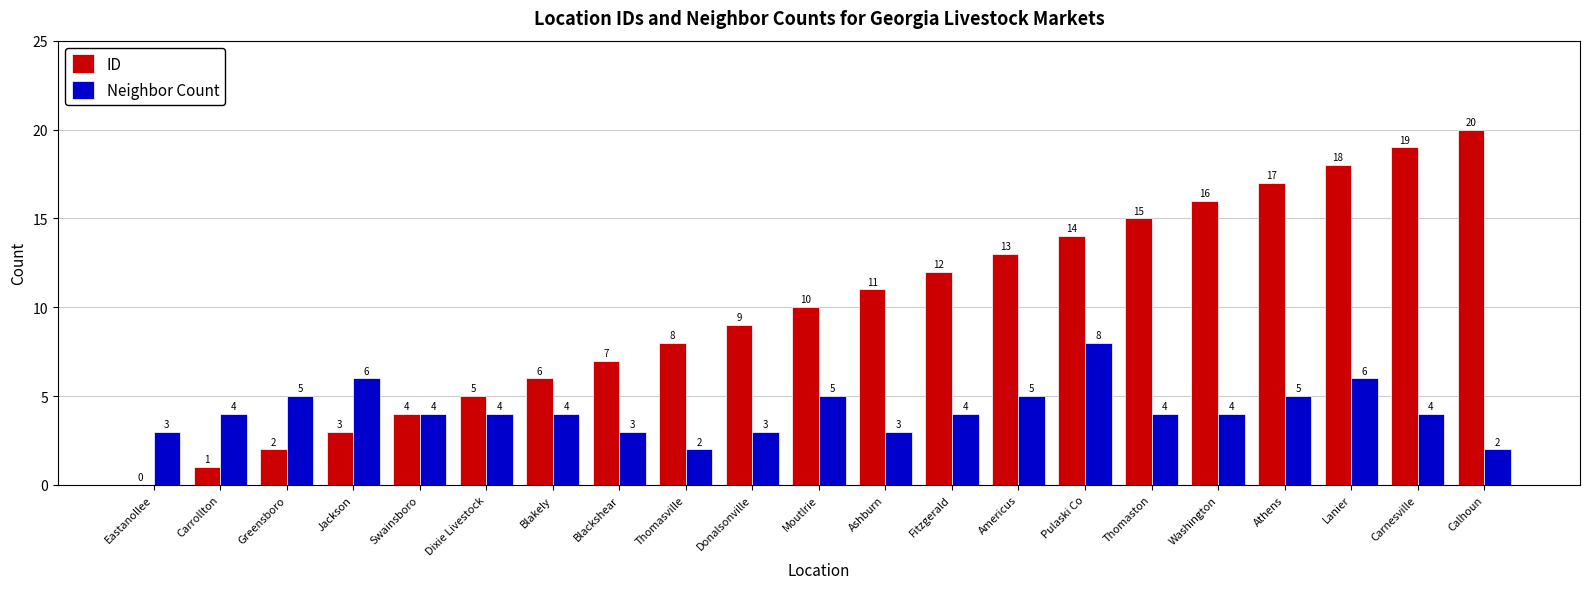

Which series changed the most between Thomaston and Lanier?

ID